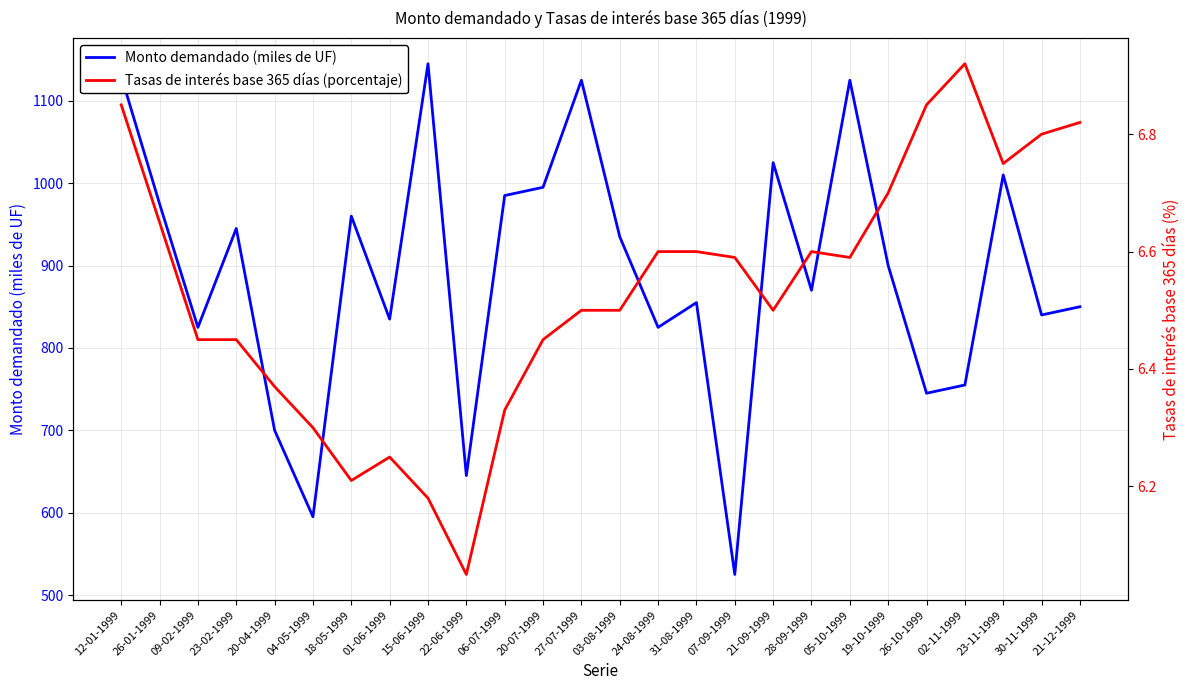

Which series has the largest total across all categories?

Monto demandado (miles de UF)